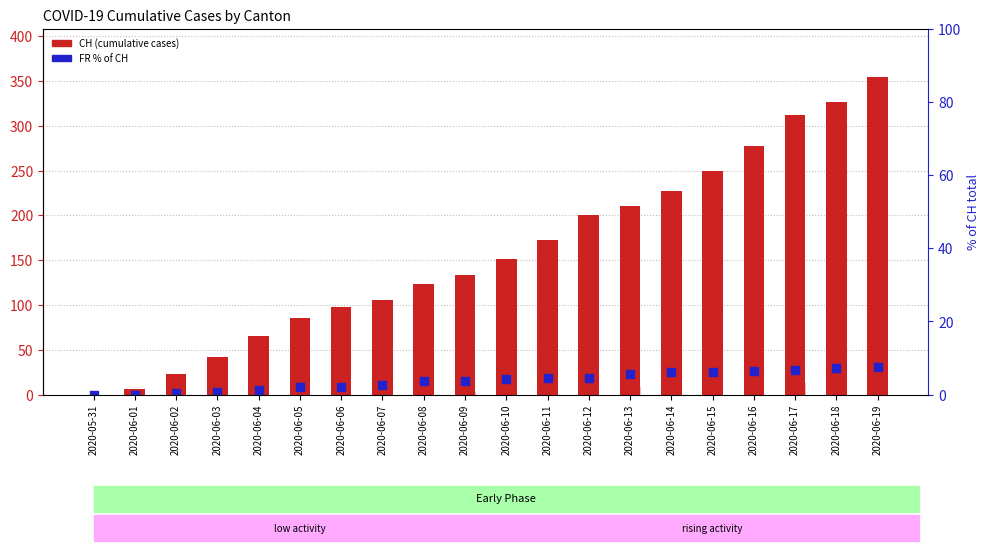

Which series has the widest spread of Y values?

CH